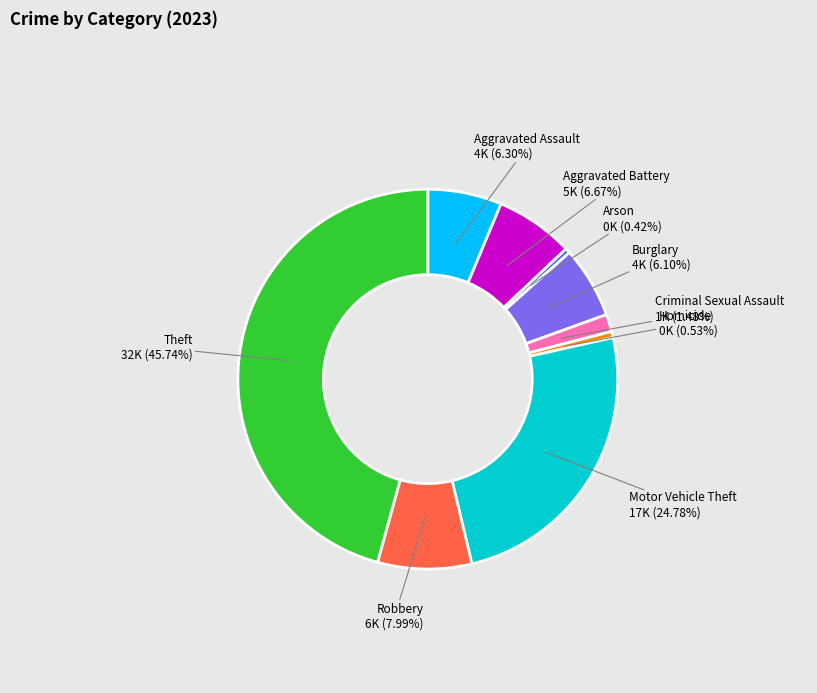

Does any single category account for the majority?

No